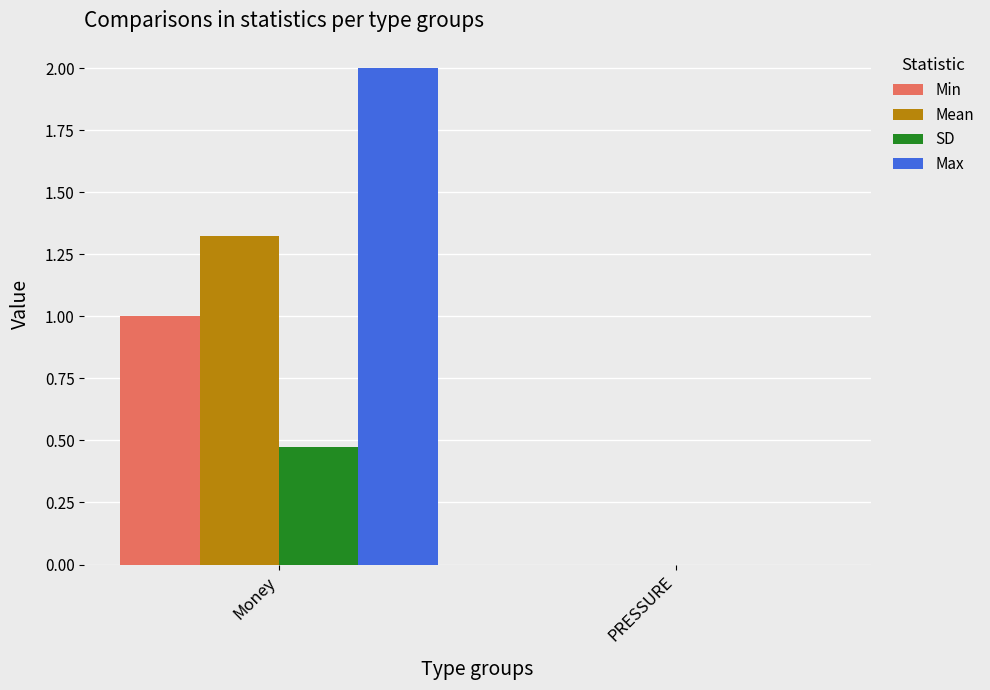

What is the sum of all Min values?

1.0